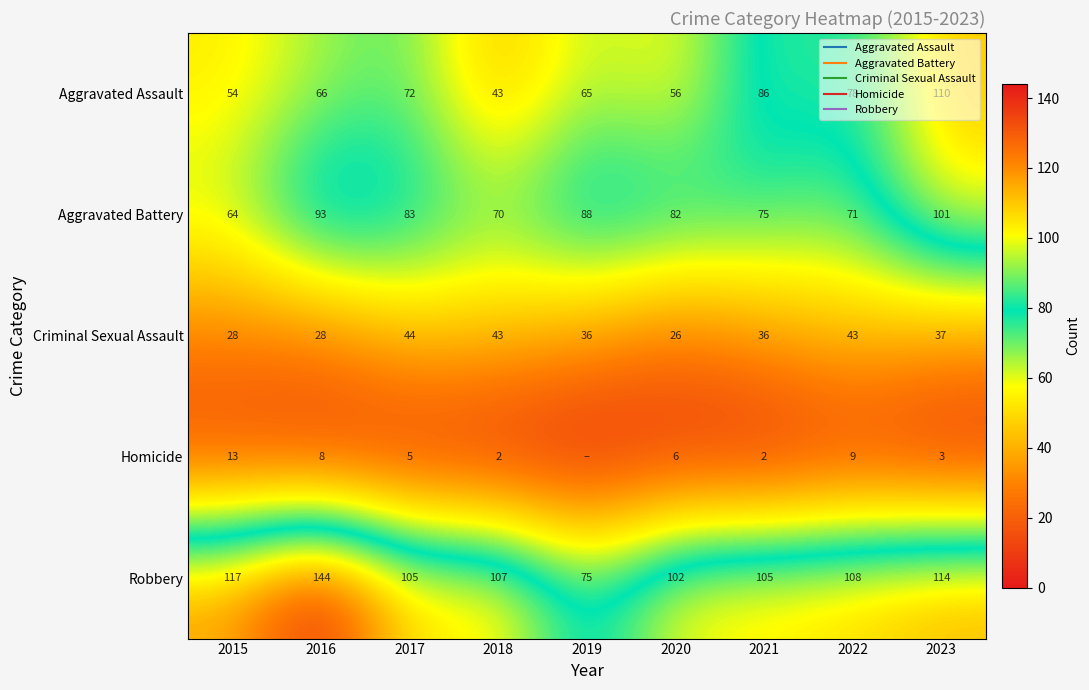

Which series has the largest range (max minus min)?

Robbery